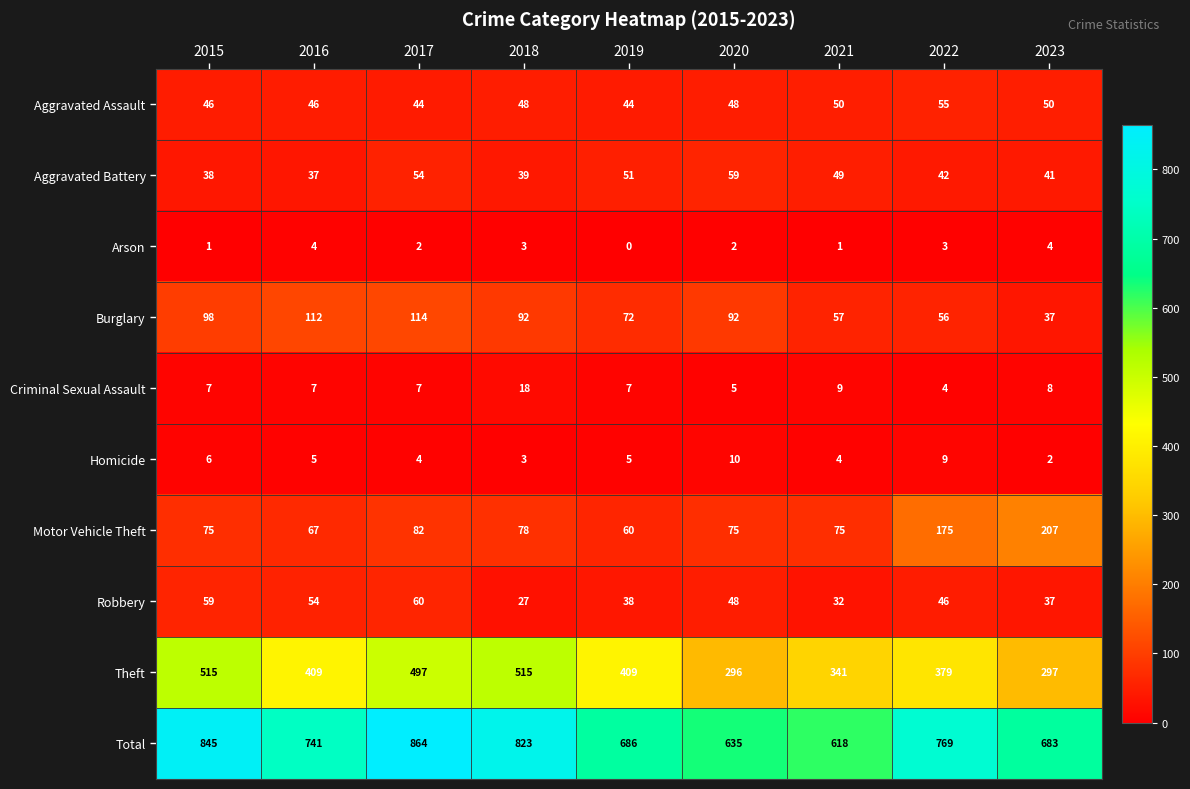

What is the total value across all series at 2019?

1372